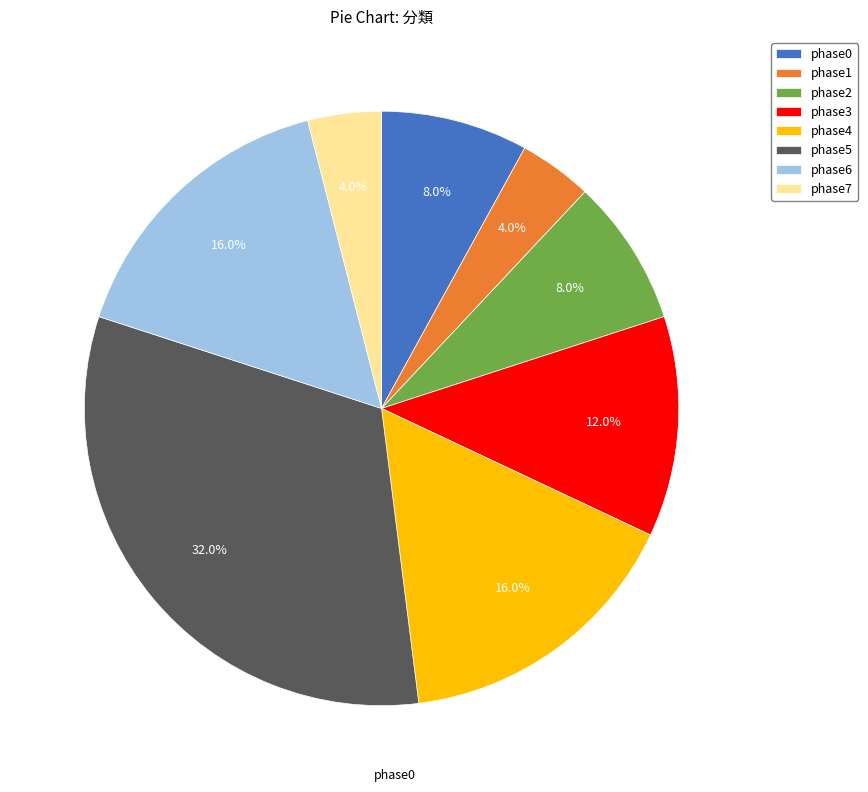

Does phase2 account for over 50% of the chart?

No